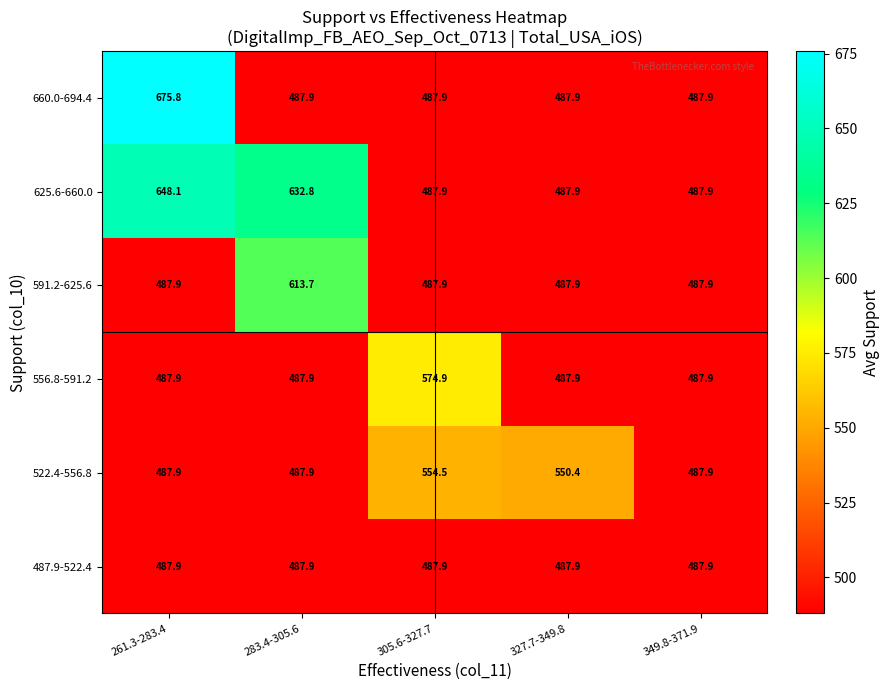

List the series in order of their peak value, lowest first.

487.9-522.4, 522.4-556.8, 556.8-591.2, 591.2-625.6, 625.6-660.0, 660.0-694.4